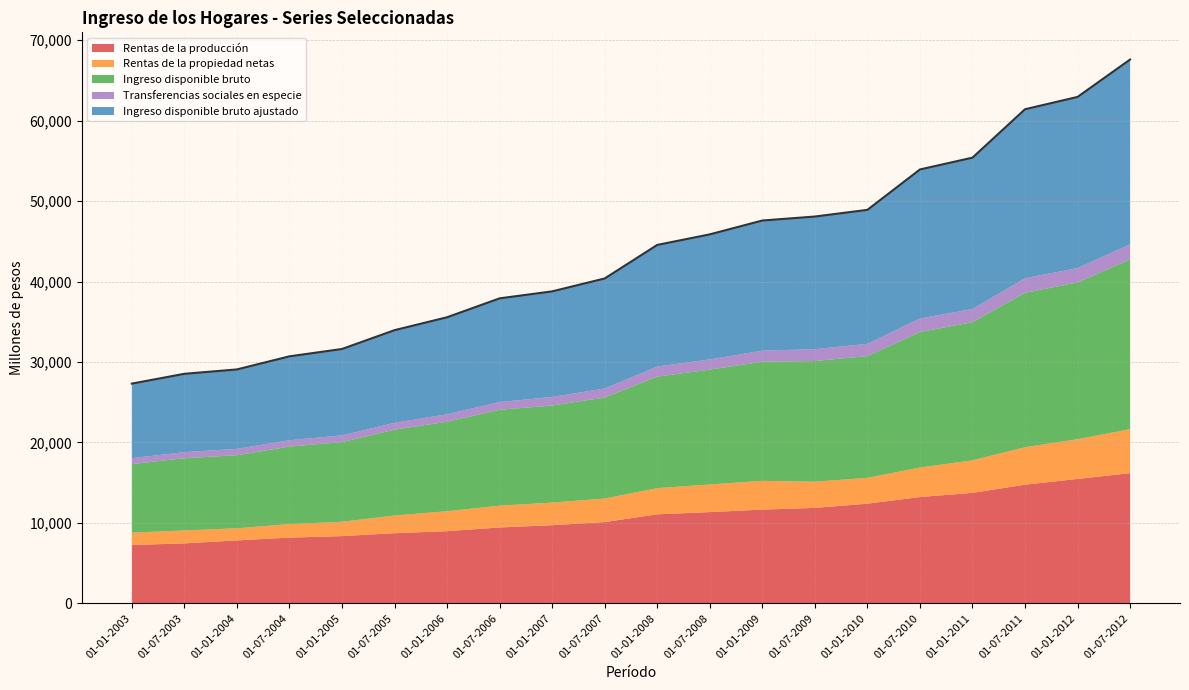

What is the lowest value of the Rentas de la producción series?

7249